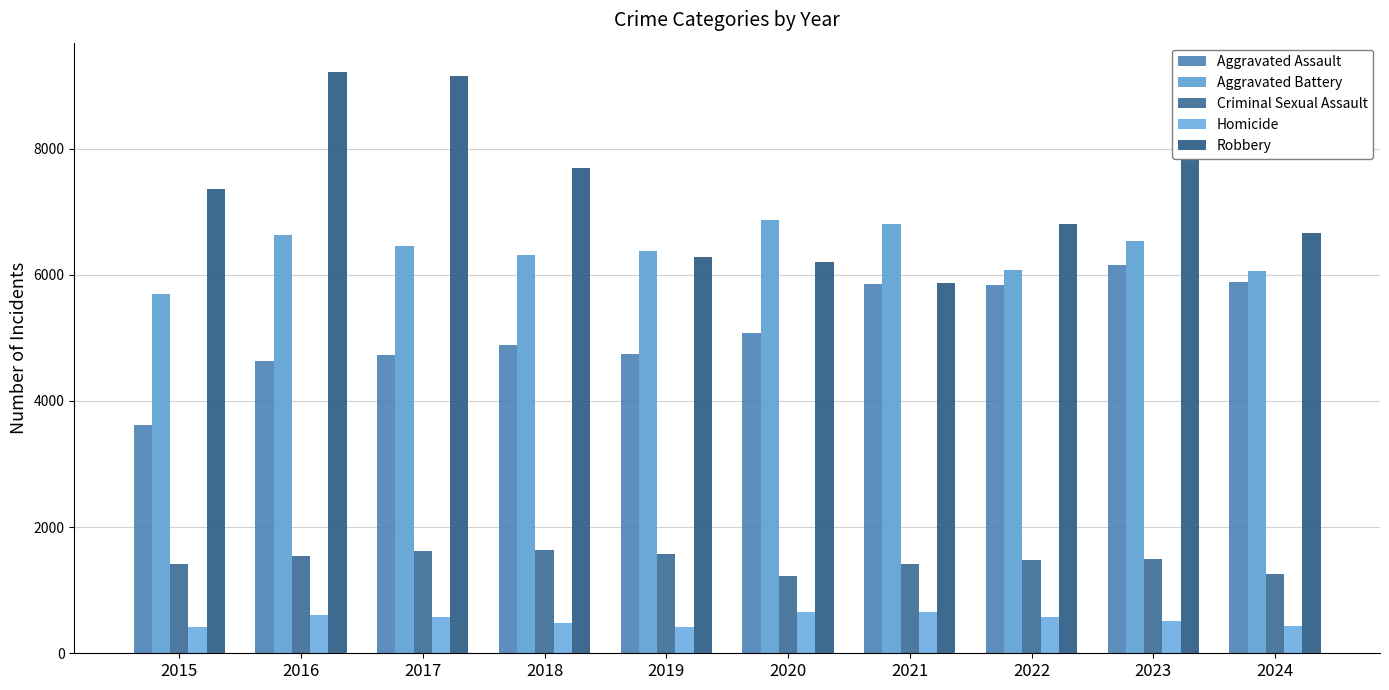

How many bars are there in total?

50